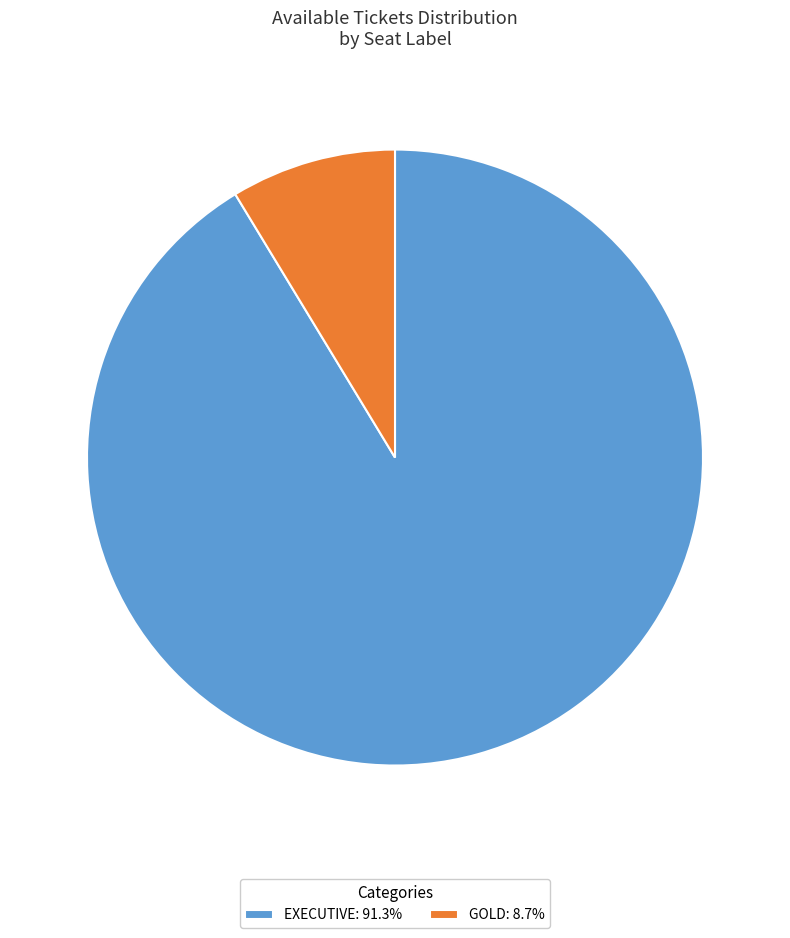

Do GOLD: 8.7% and EXECUTIVE: 91.3% together represent more than half of the pie?

Yes